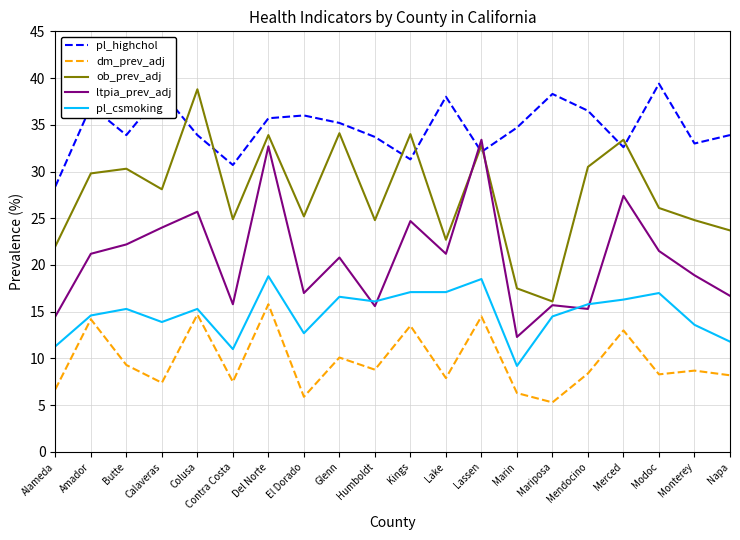

At which category is the sum across all series the highest?

Del Norte